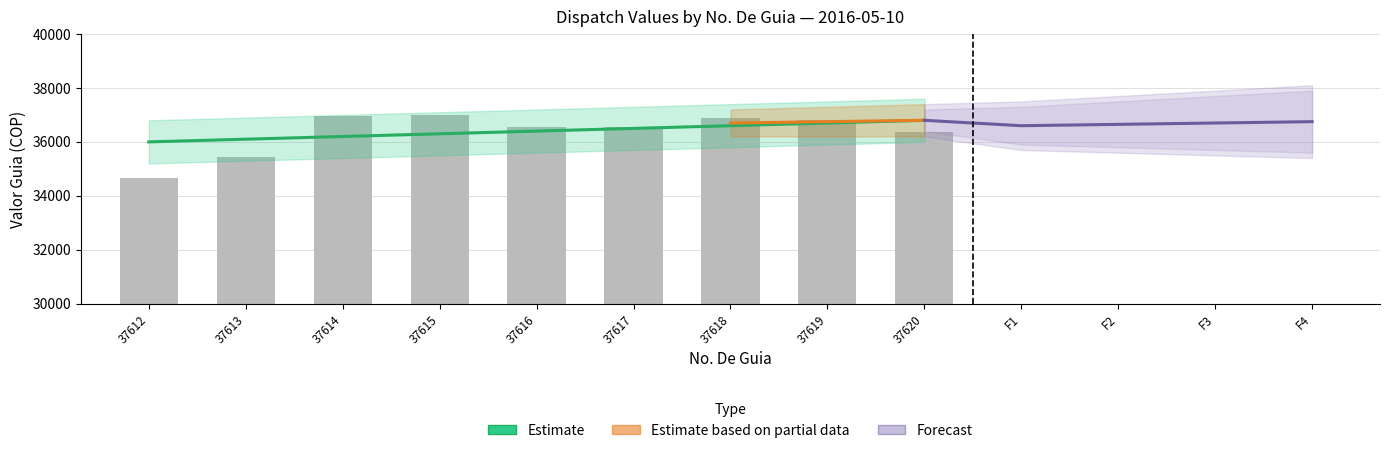

The value of Valor Guia at 37620 is 36383. True or false?

True